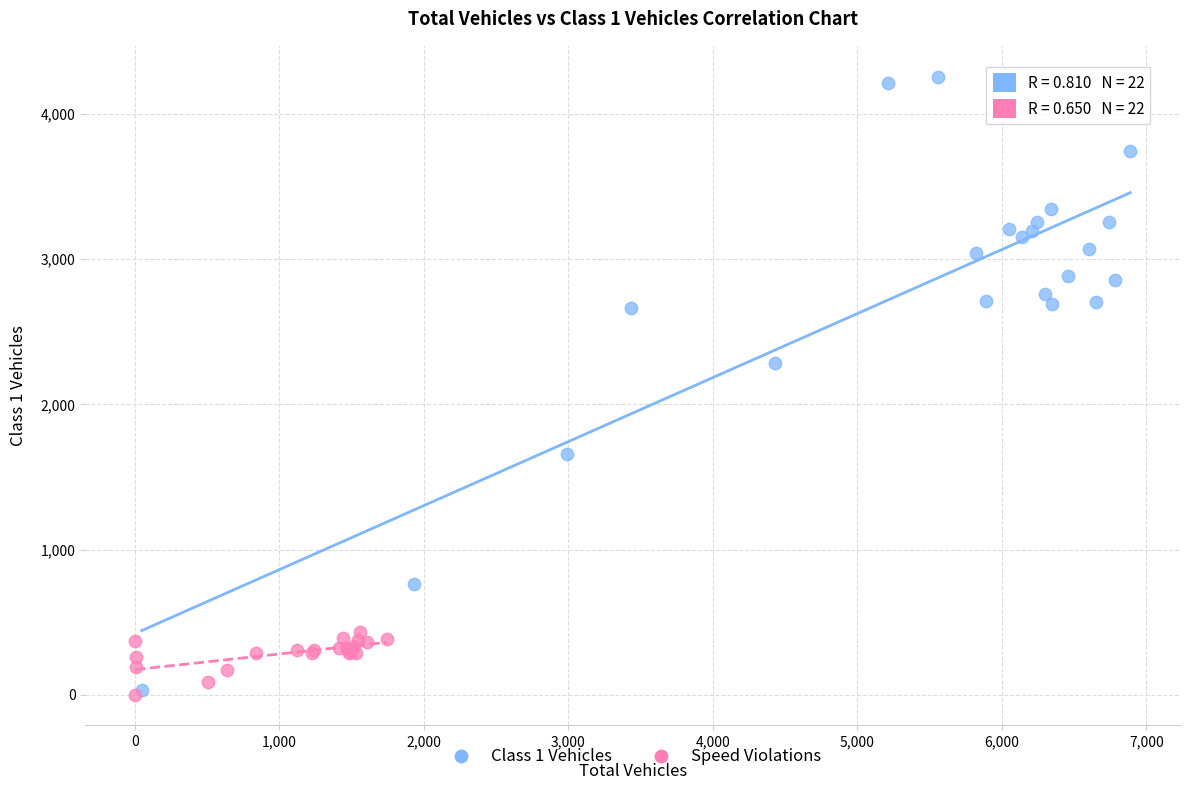

Which series contains the highest Y value?

Class 1 Vehicles